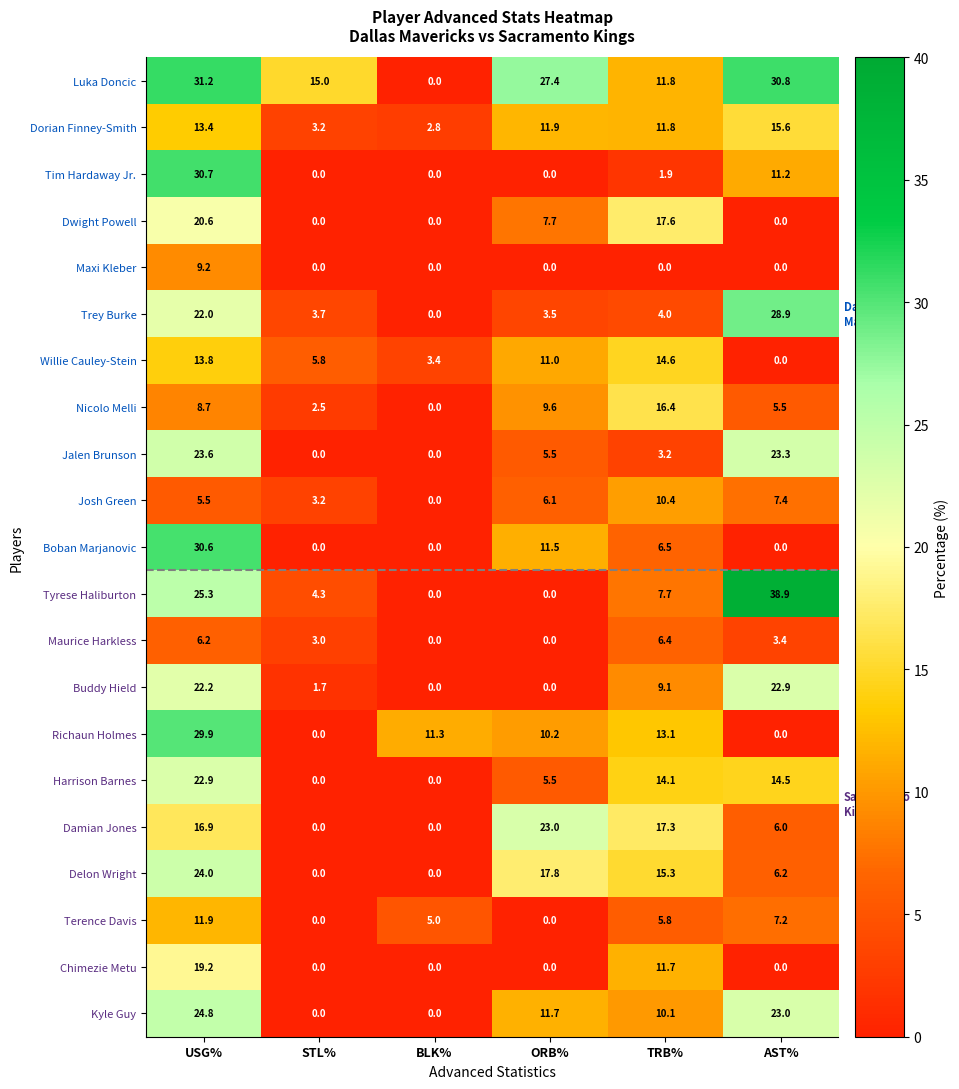

At how many categories does at least one series exceed 36?

1